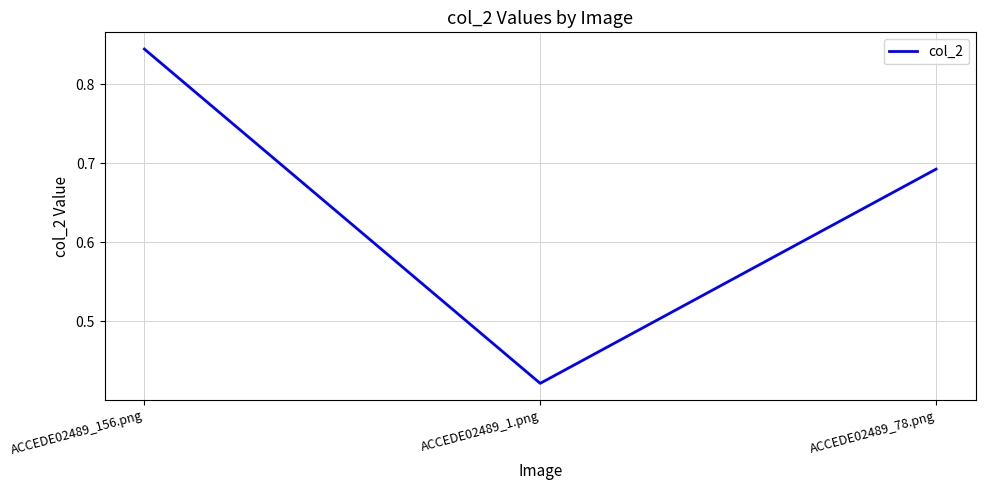

What is the difference between the values at ACCEDE02489_156.png and ACCEDE02489_78.png?

0.2